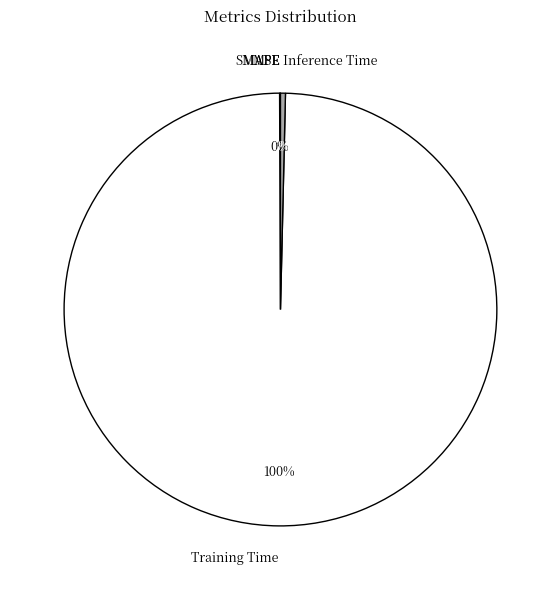

Which category accounts for the majority?

Training Time